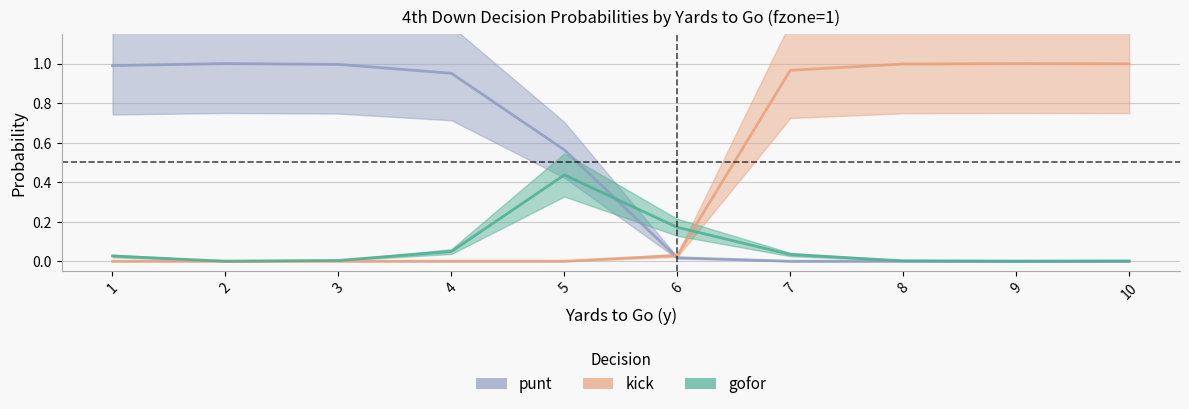

What are all the series names shown in the legend?

gofor, kick, punt